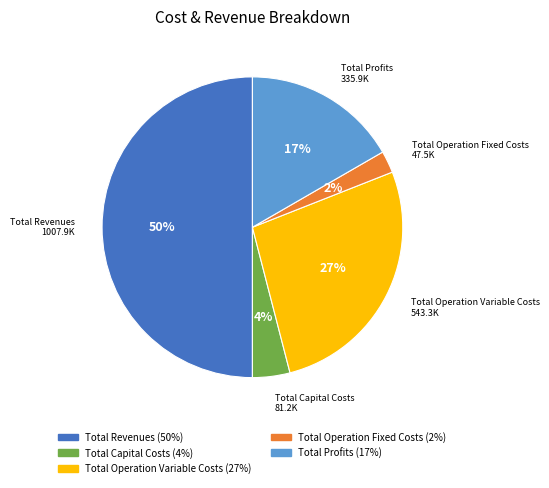

Between Total Operation Variable Costs and Total Capital Costs, which is larger?

Total Operation Variable Costs